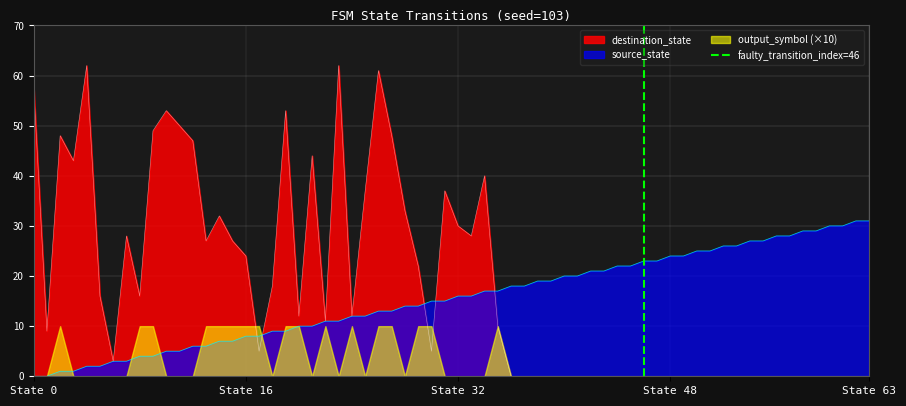

What is the maximum value for source_state?

31